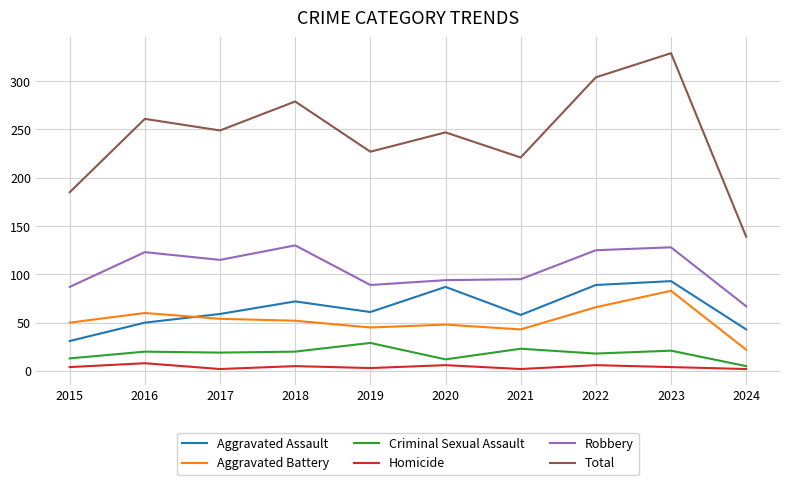

The Total series shows 80 at 2015. True or false?

False